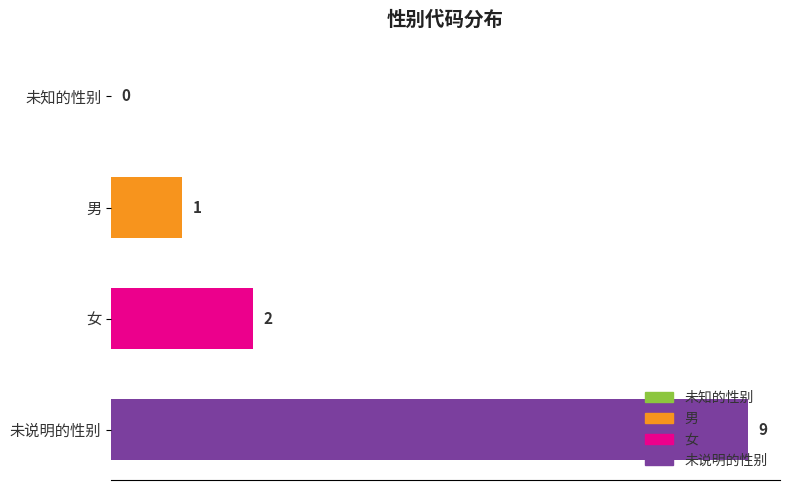

Are the bars horizontal?

Yes